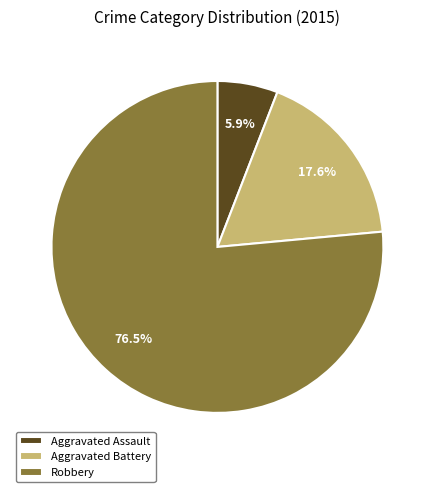

To the nearest percent, what is the difference between the largest and smallest slice percentages?

71%